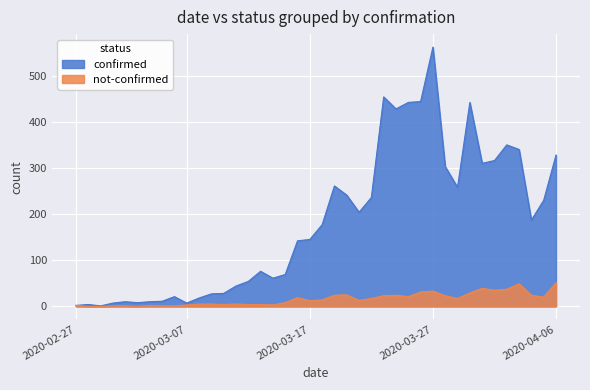

Where does the not-confirmed series first go above 14?

2020-03-16